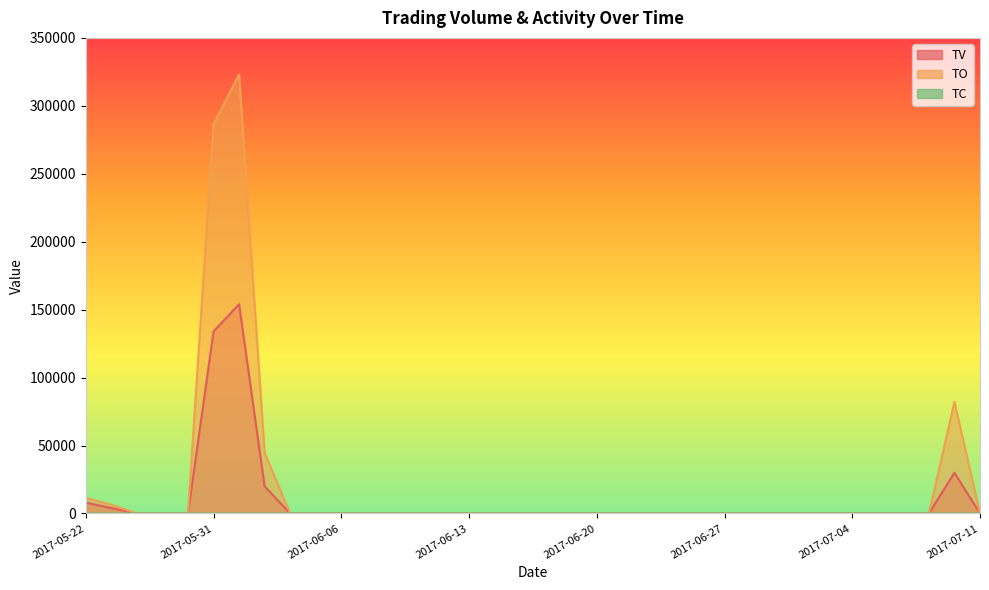

At which category does TO reach its first local peak?

2017-06-01